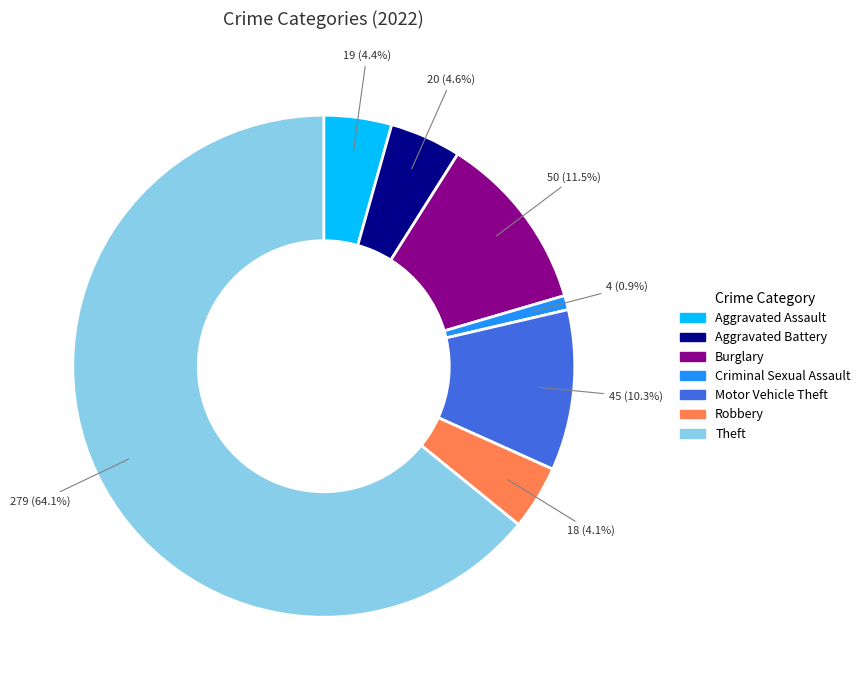

Is there a majority slice in this chart?

Yes